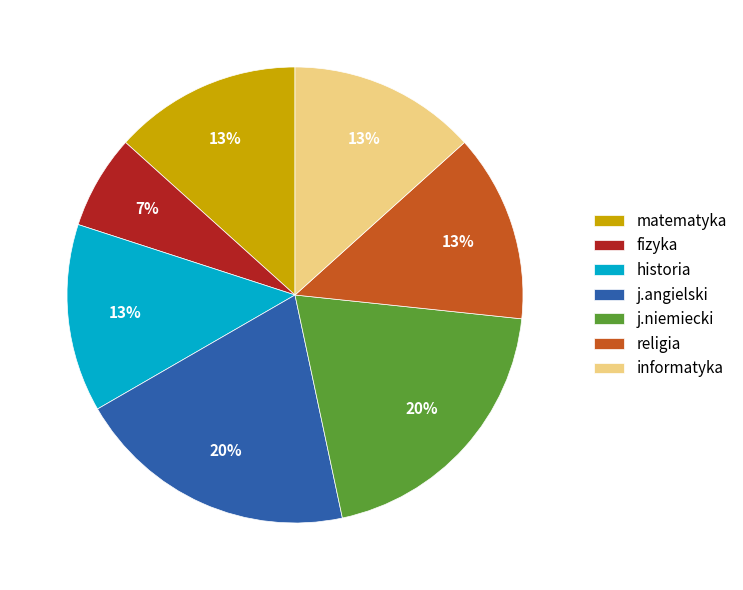

The fizyka slice represents 1% of the pie. True or false?

False